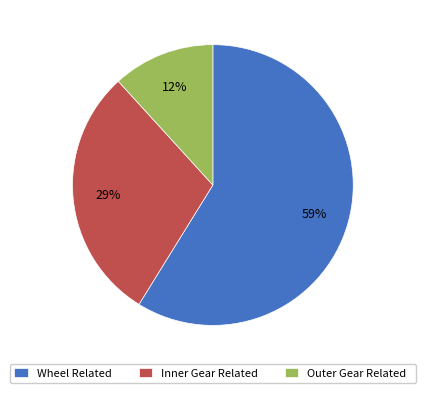

True or false: Inner Gear Related accounts for 29% of the total.

True